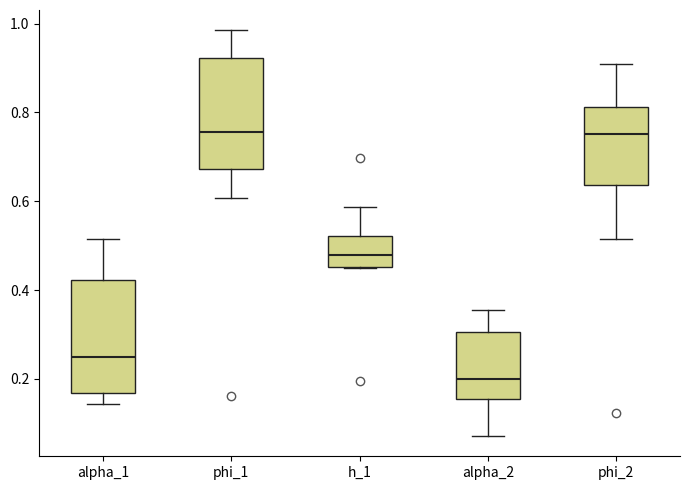

Where does the upper whisker of the box for phi_1 end on the y-axis? The values are not printed on the chart, so give them approximately, as read against the axis.

0.98